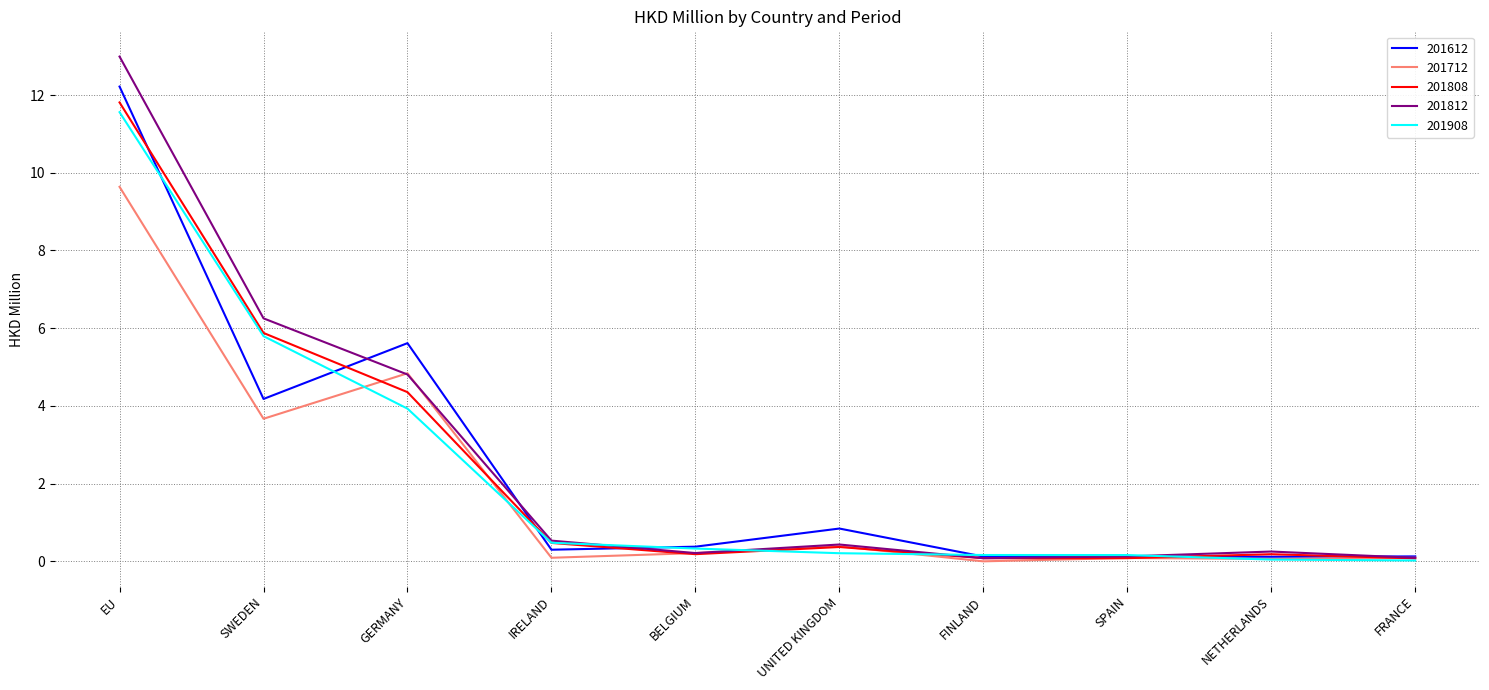

Is it true that 201908 equals 0.3 at BELGIUM?

True